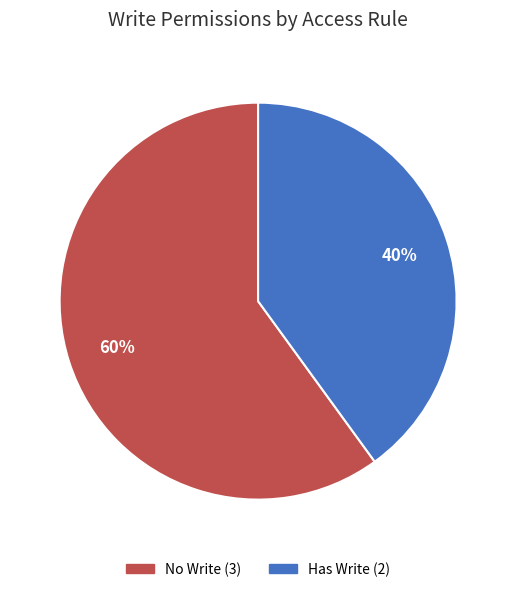

Is there a majority slice in this chart?

Yes